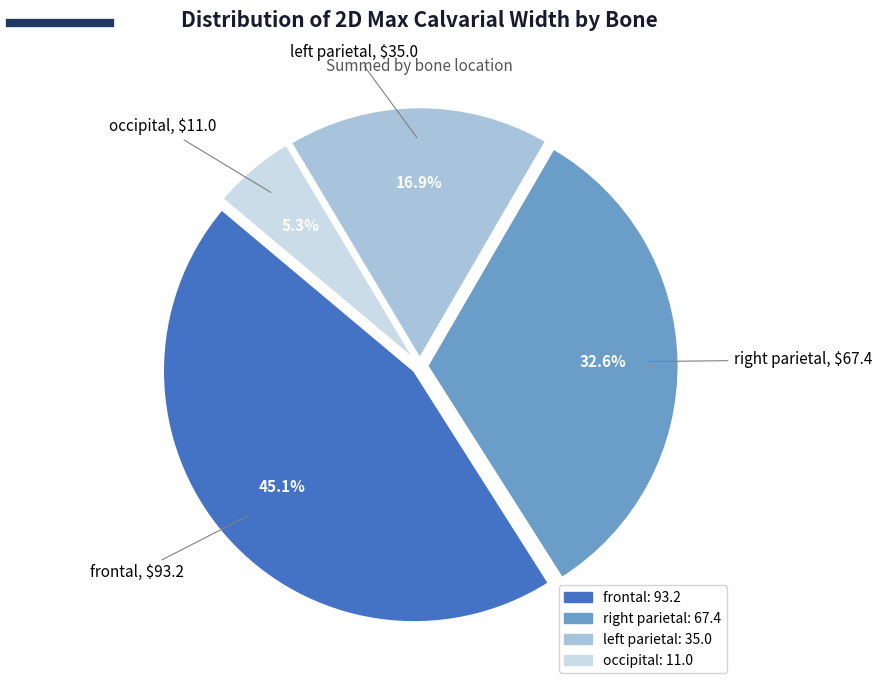

Is there any slice that represents more than half of the pie?

No